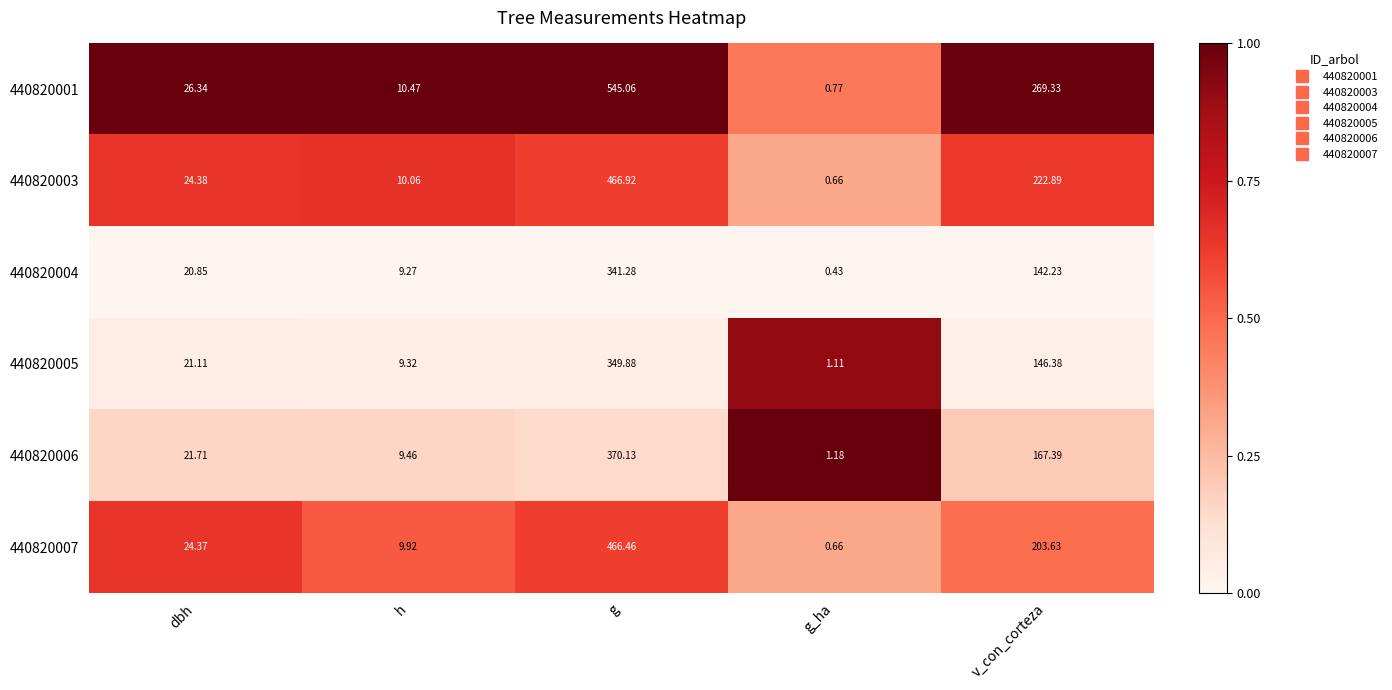

At which category does the chart reach its peak across all series?

g